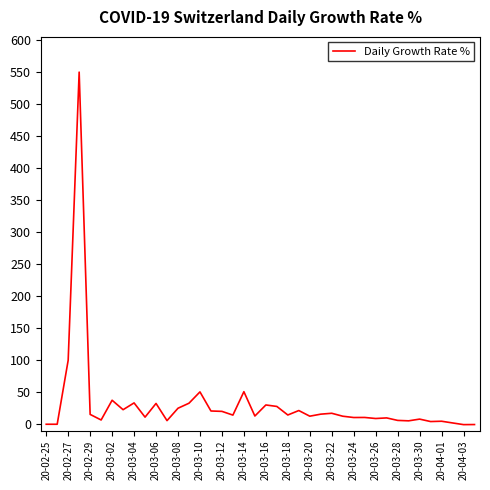

What is the greatest value displayed?

550.0